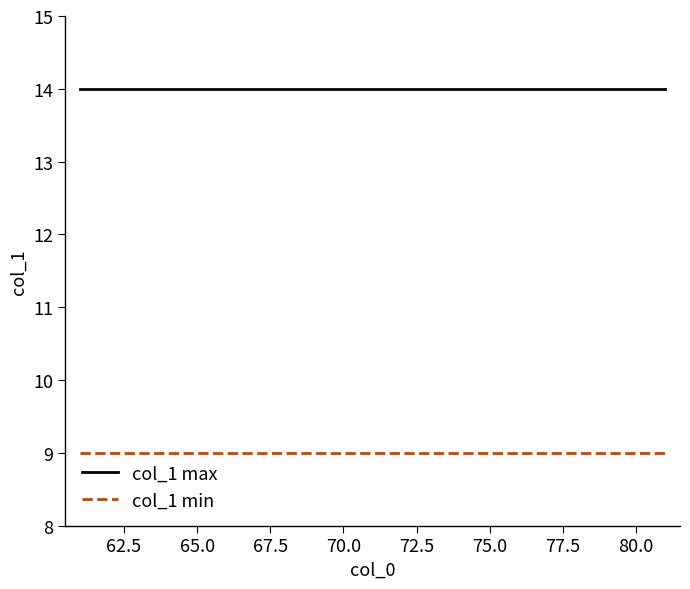

List the series in order of their overall mean, highest first.

col_1 max, col_1 min